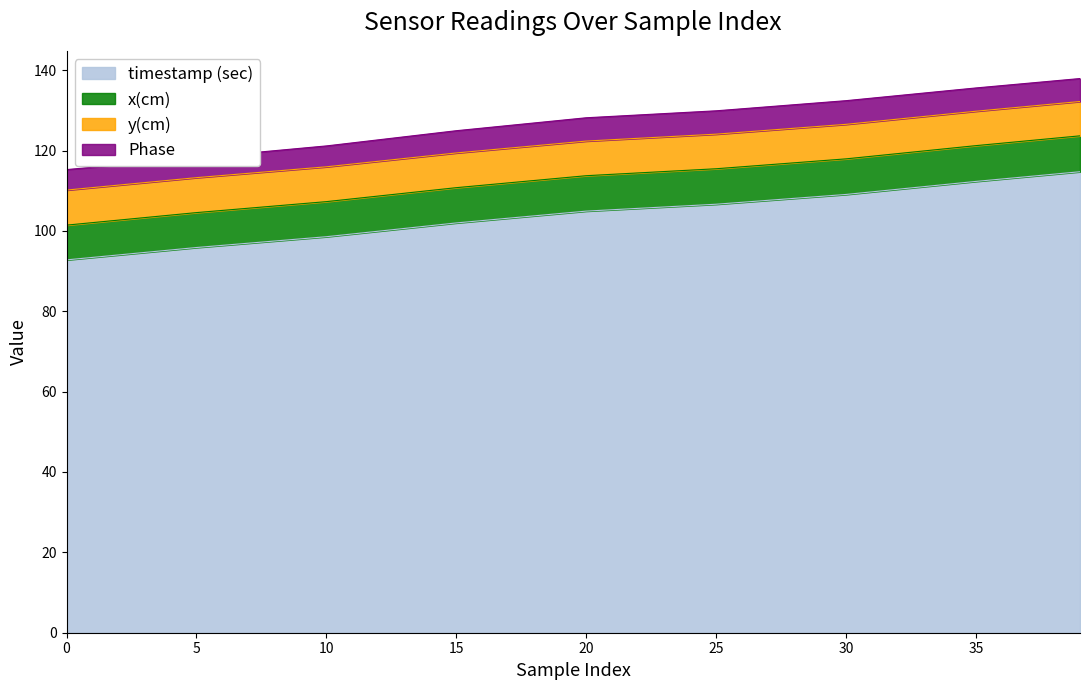

How many lines are shown in the chart?

4